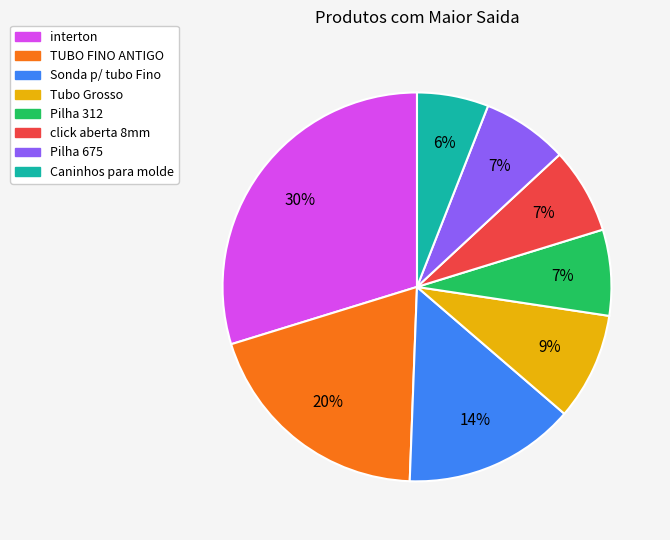

Between Tubo Grosso and Pilha 675, which is larger?

Tubo Grosso